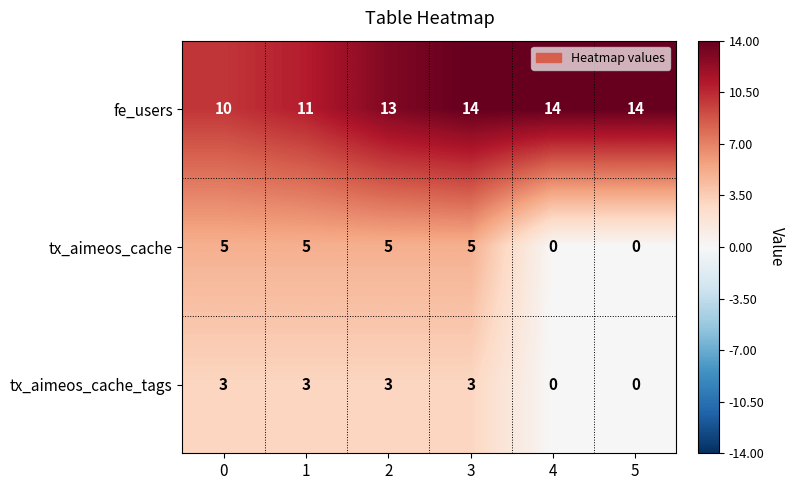

How many categories are shown in the chart?

6